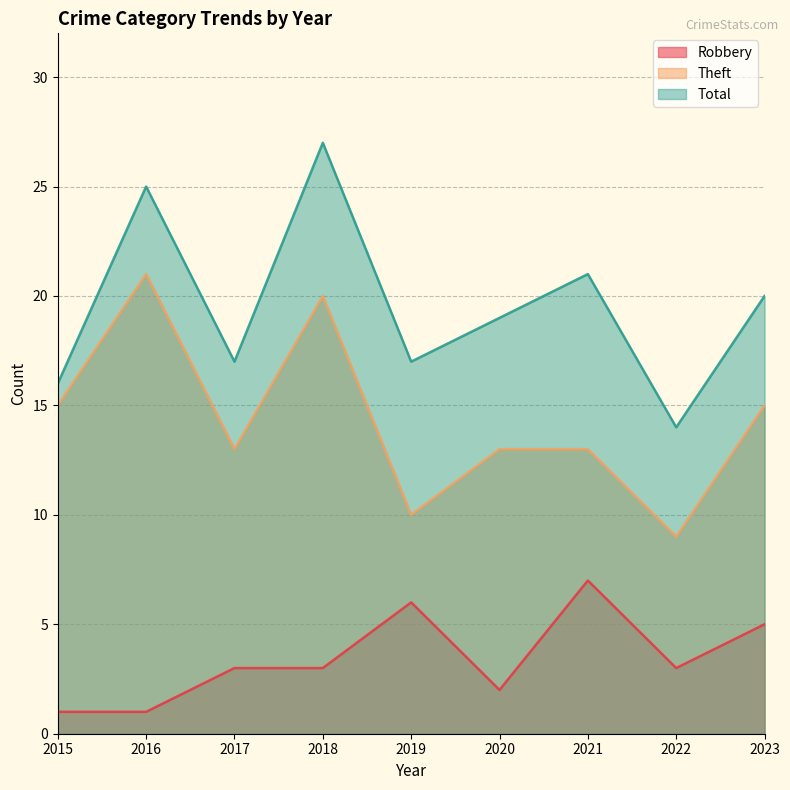

How many Theft values are between 13 and 15?

5